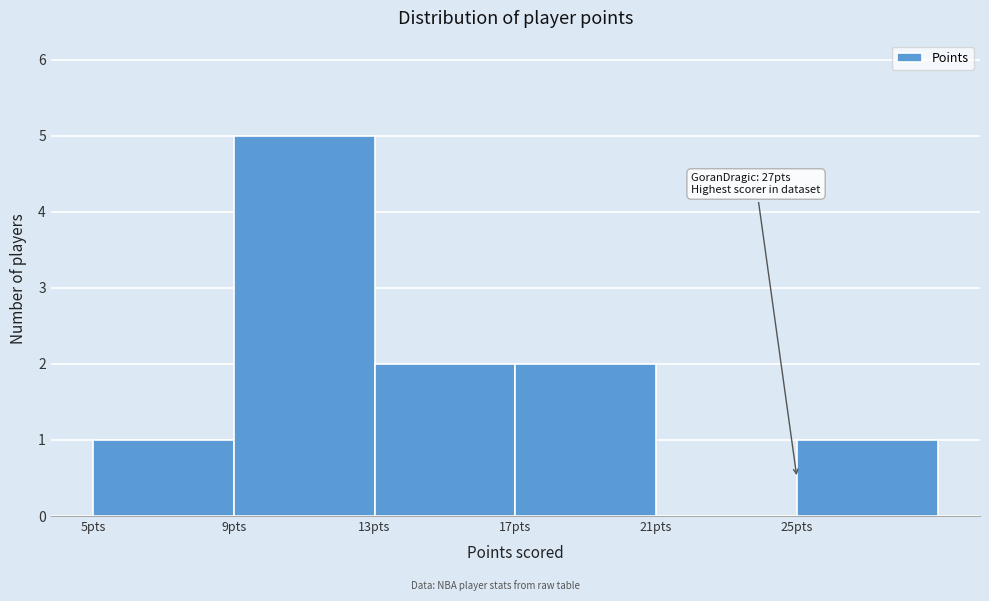

Which range on the x-axis has the tallest bar?

9 to 13